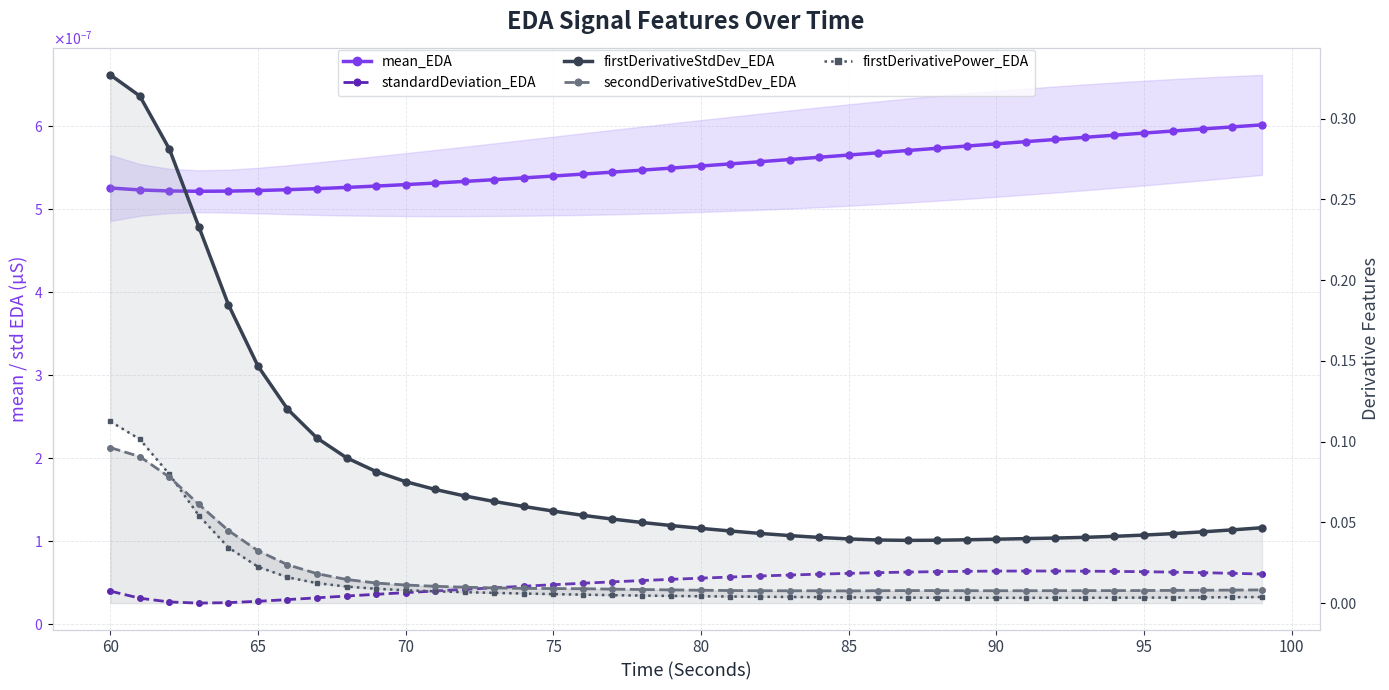

Which series has the widest spread of values?

firstDerivativeStdDev_EDA